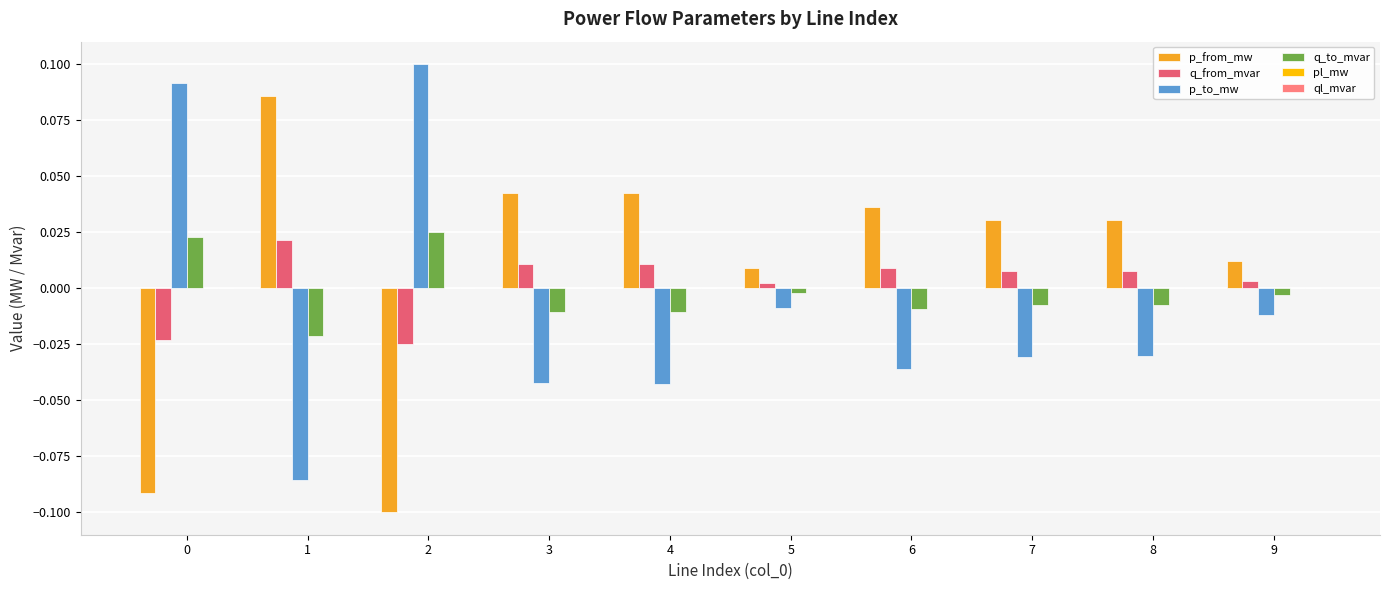

How many data points does each series have?

10